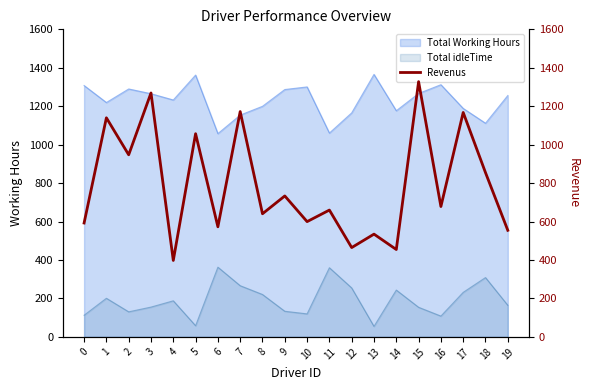

What is the value of the 17th point from the left?

678.1